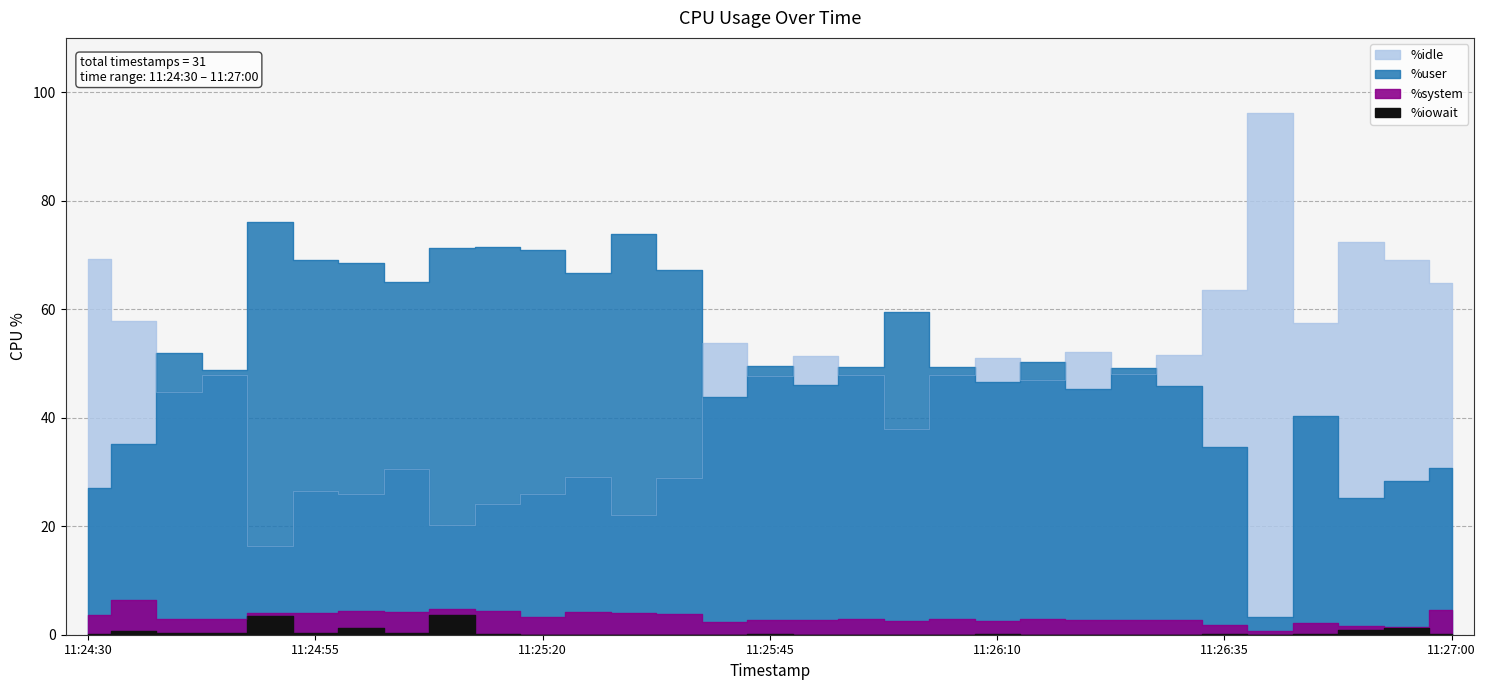

Reading left to right, list all the values displayed in this chart.

%user: 27.1	35.2	51.9	48.8	76.0	69.1	68.6	65.0	71.2	71.5	70.9	66.7	73.9	67.3	43.9	49.6	46.0	49.3	59.4	49.3	46.5	50.2	45.2	49.2	45.8	34.6	3.2	40.4	25.2	28.4	30.7
%system: 3.7	6.3	2.9	2.9	4.1	3.9	4.3	4.2	4.8	4.4	3.3	4.2	4.0	3.8	2.3	2.7	2.6	2.9	2.6	2.9	2.5	2.9	2.7	2.7	2.7	1.9	0.7	2.1	1.6	1.4	4.5
%iowait: 0.1	0.6	0.3	0.4	3.5	0.4	1.2	0.2	3.7	0.1	0.0	0.0	0.0	0.0	0.0	0.1	0.0	0.0	0.0	0.0	0.1	0.0	0.0	0.0	0.0	0.1	0.0	0.1	0.8	1.2	0.1
%idle: 69.2	57.9	44.8	47.9	16.4	26.6	25.9	30.5	20.3	24.1	25.9	29.1	22.0	28.9	53.9	47.7	51.4	47.8	38.0	47.8	51.0	46.9	52.1	48.1	51.5	63.5	96.1	57.5	72.4	69.1	64.7